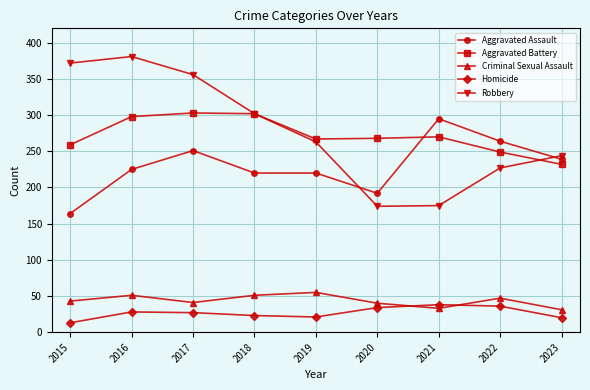

Which label corresponds to the smallest value in the chart?

2015